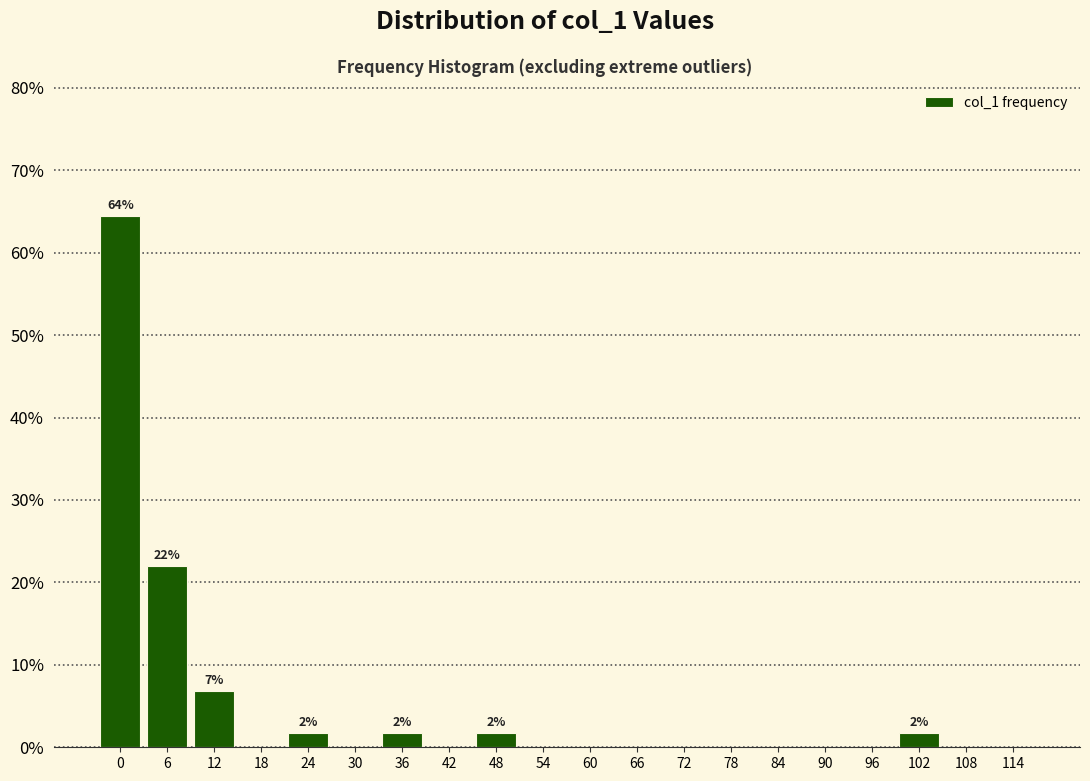

Reading left to right, list all the values displayed in this chart.

0=64.4	6=22.0	12=6.8	18=0.0	24=1.7	30=0.0	36=1.7	42=0.0	48=1.7	54=0.0	60=0.0	66=0.0	72=0.0	78=0.0	84=0.0	90=0.0	96=0.0	102=1.7	108=0.0	114=0.0